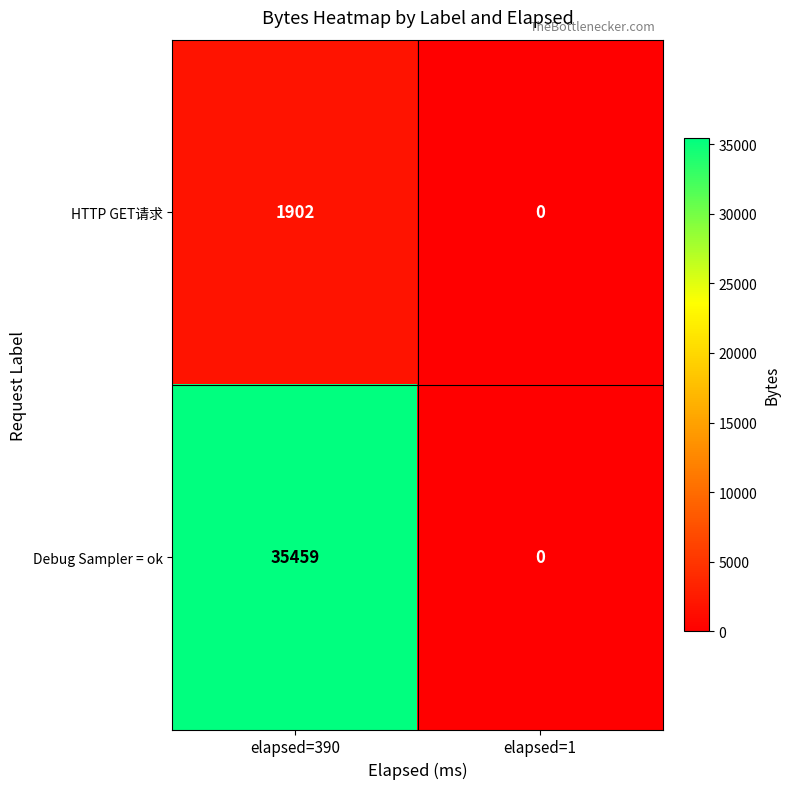

List the series in order of their peak value, highest first.

Debug Sampler = ok, HTTP GET请求